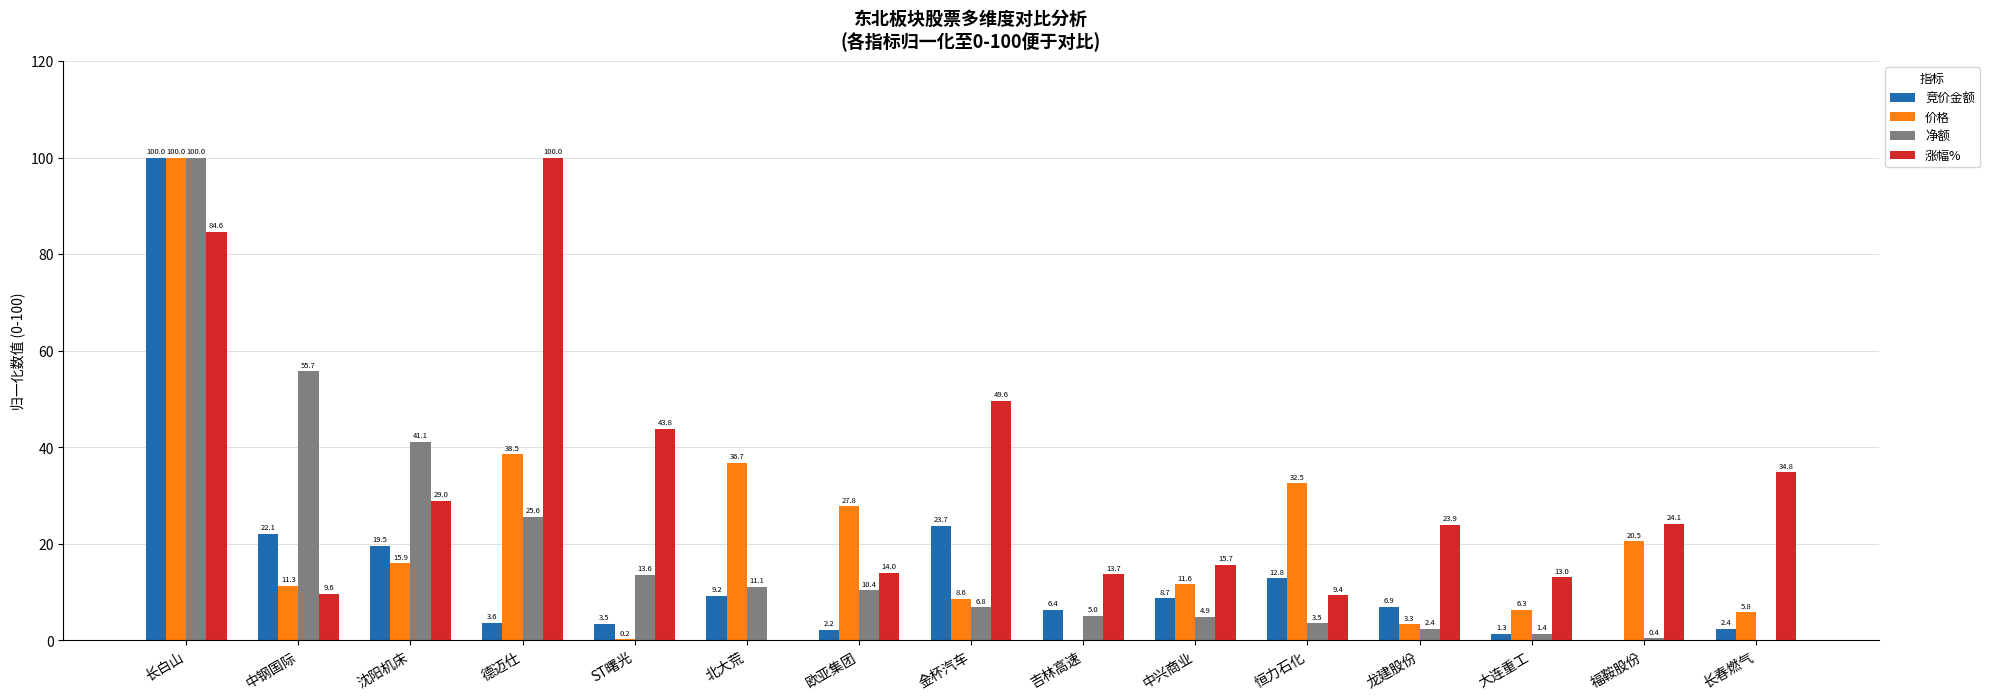

Is it true that 净额 equals 42.6 at 长白山?

False